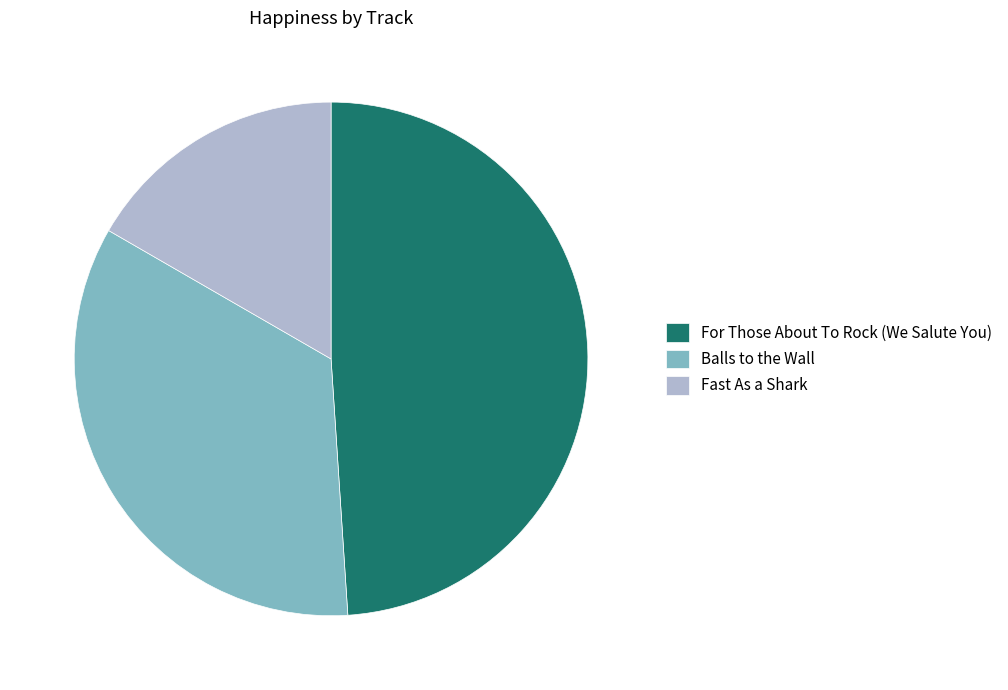

The Fast As a Shark slice represents 25% of the pie. True or false?

False